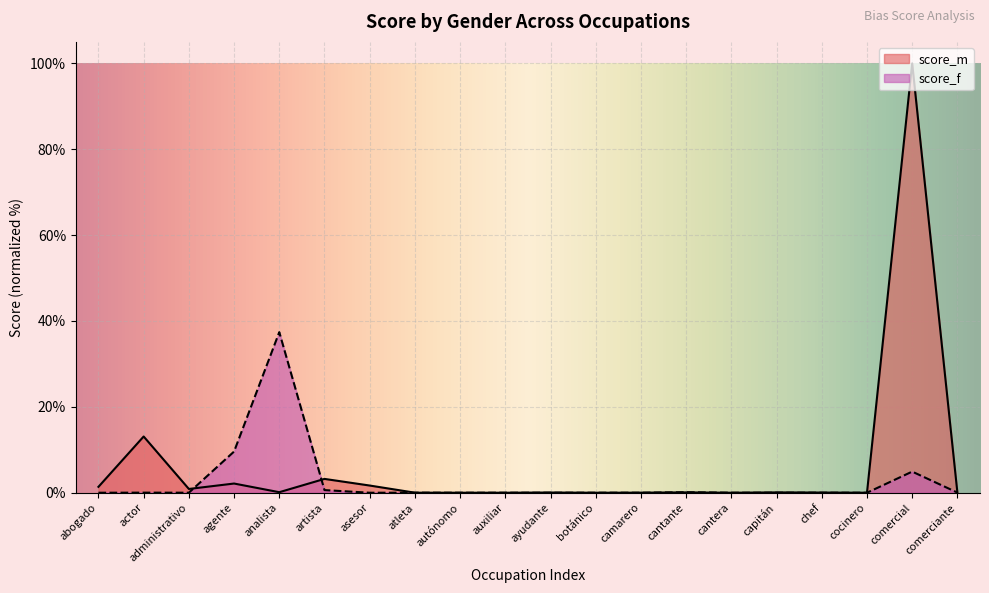

What is the label of the 1st point from the right?

comerciante